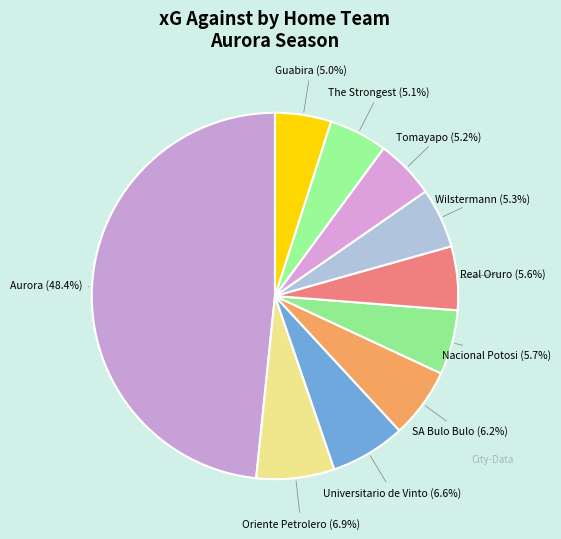

Count the number of slices in the pie.

10